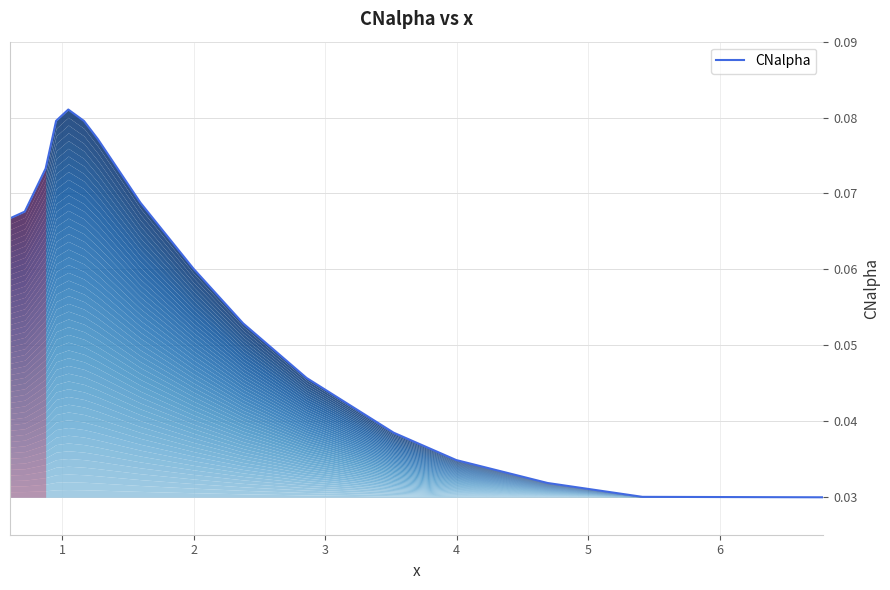

Does the chart display data point markers on the line(s)?

No